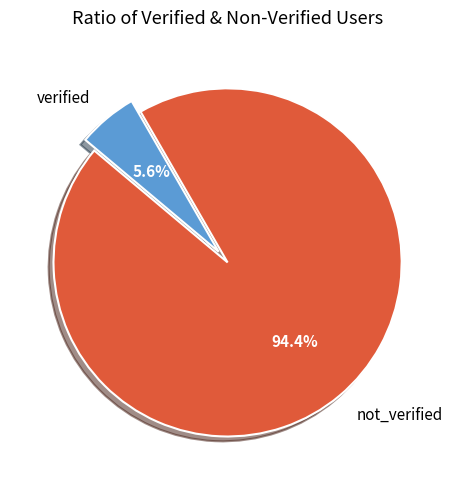

Rank the categories by value from highest to lowest.

not_verified, verified